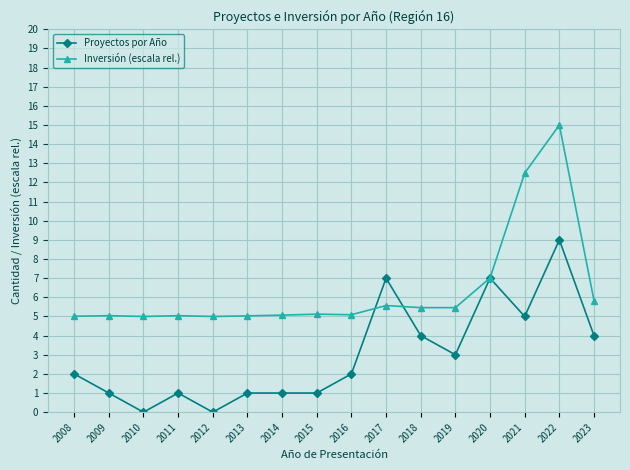

How many distinct data groups are displayed?

2